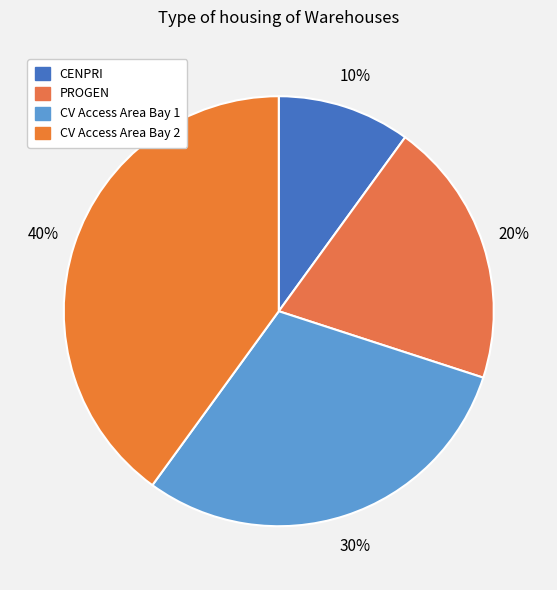

Does CV Access Area Bay 2 represent more than half of the total?

No